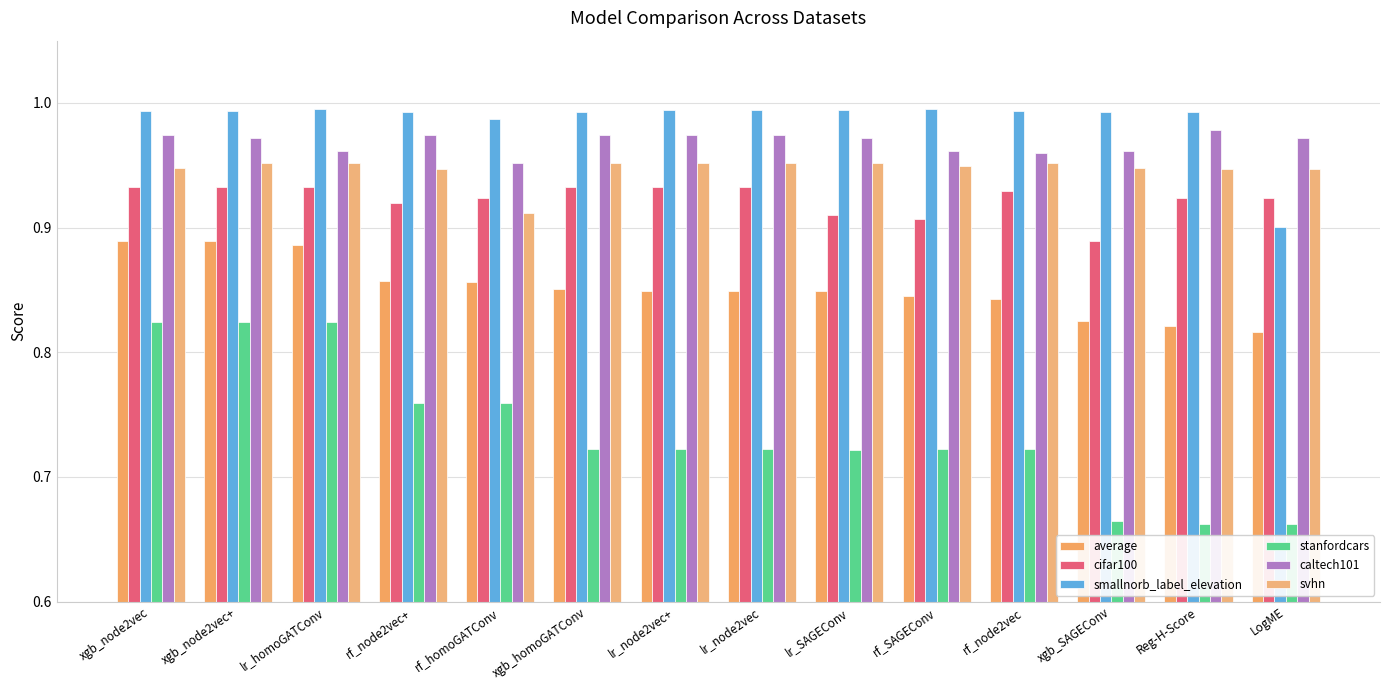

Are the bars grouped side by side (vs. stacked)?

Yes